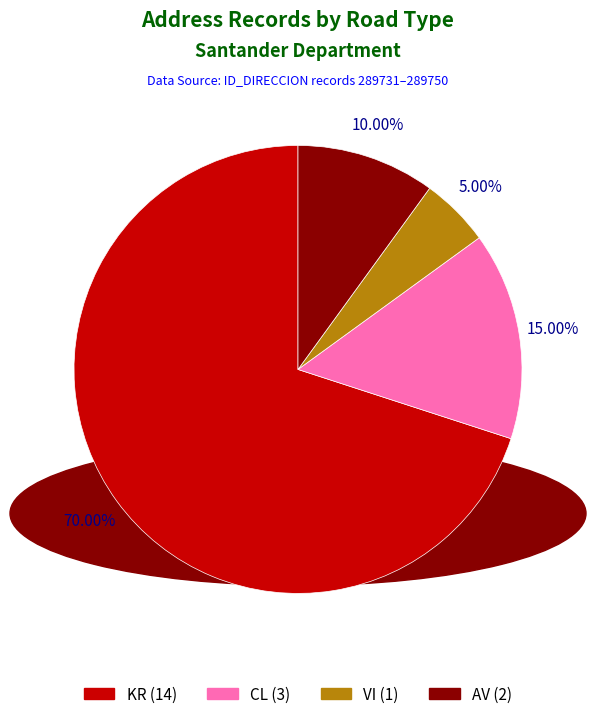

Rank the categories by value from lowest to highest.

VI, AV, CL, KR